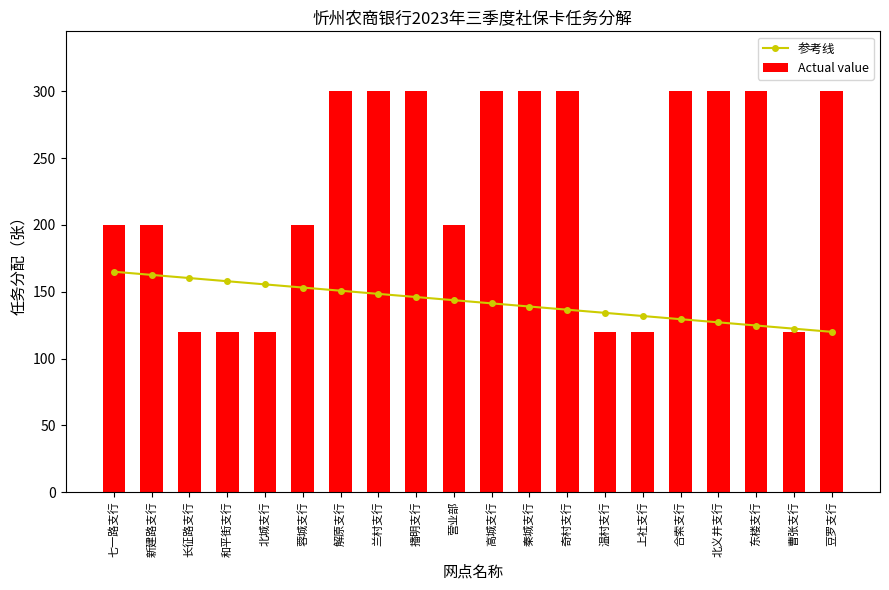

What is the value of the Actual value bar at the 17th from the left?

300